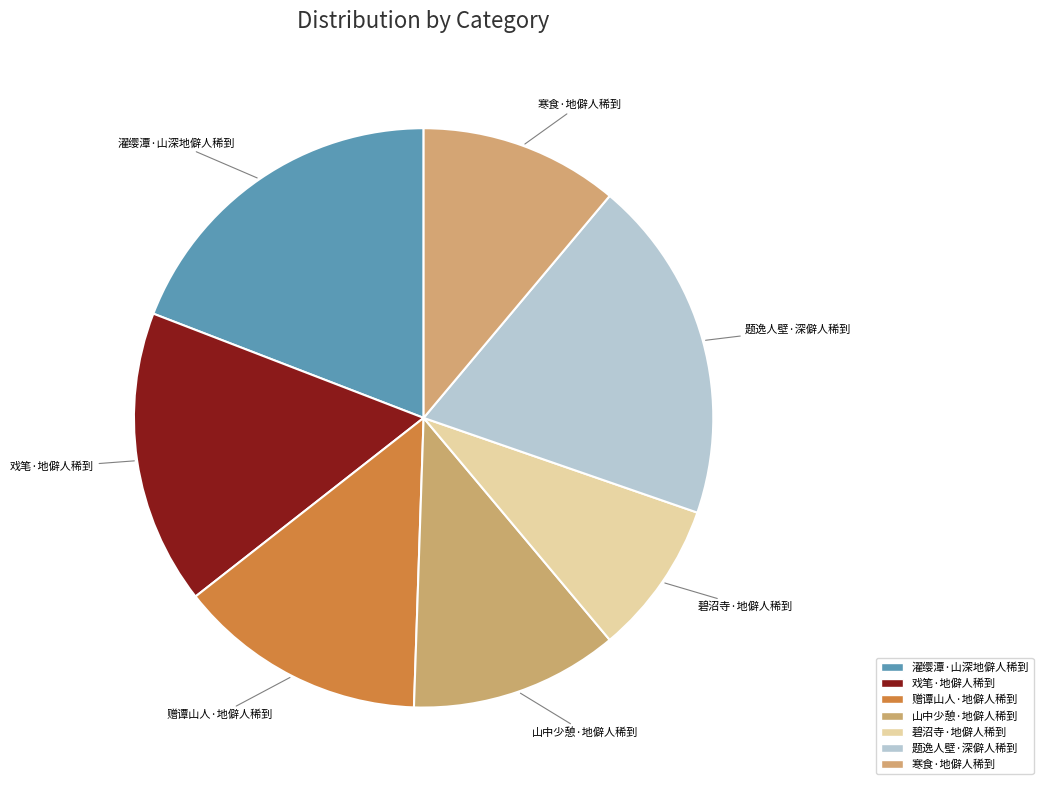

Which category has the biggest portion of the pie?

题逸人壁·深僻人稀到